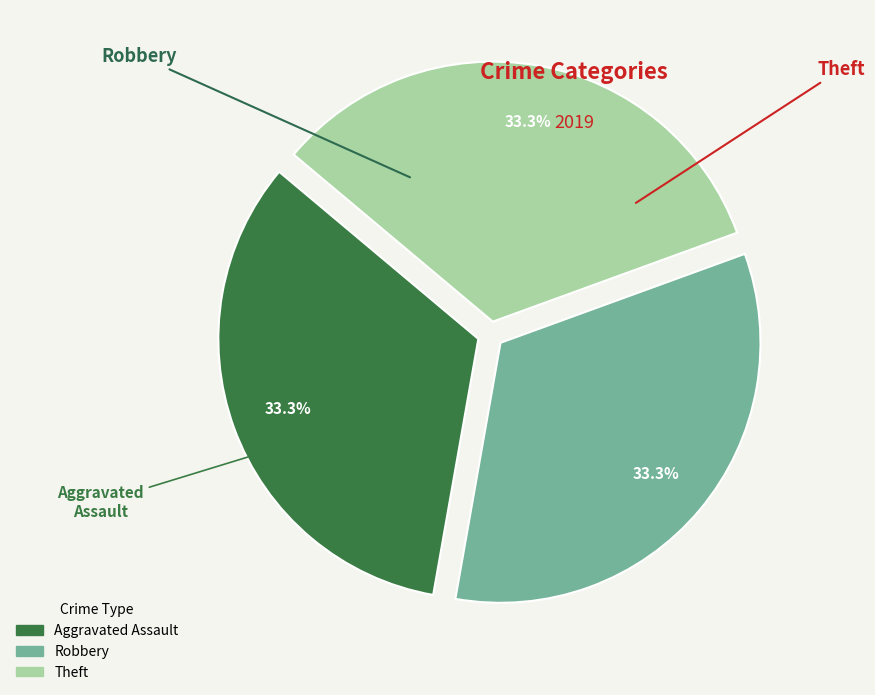

Is there any slice that represents more than half of the pie?

No